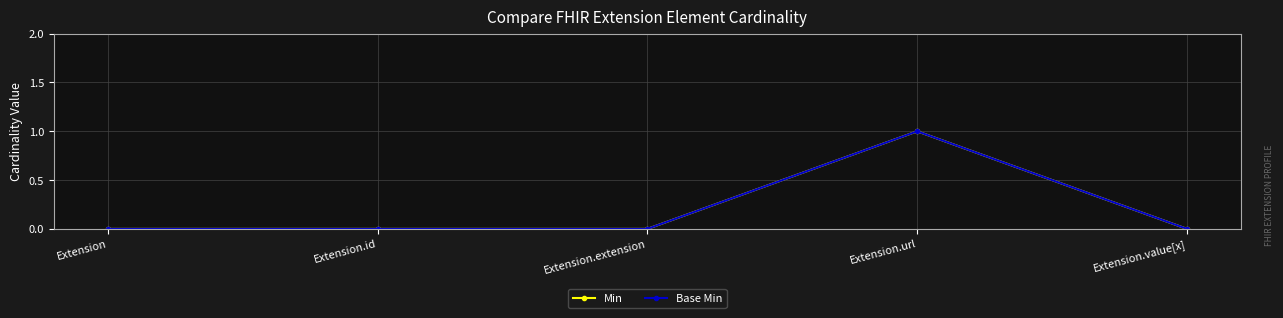

What are all the series names shown in the legend?

Min, Base Min